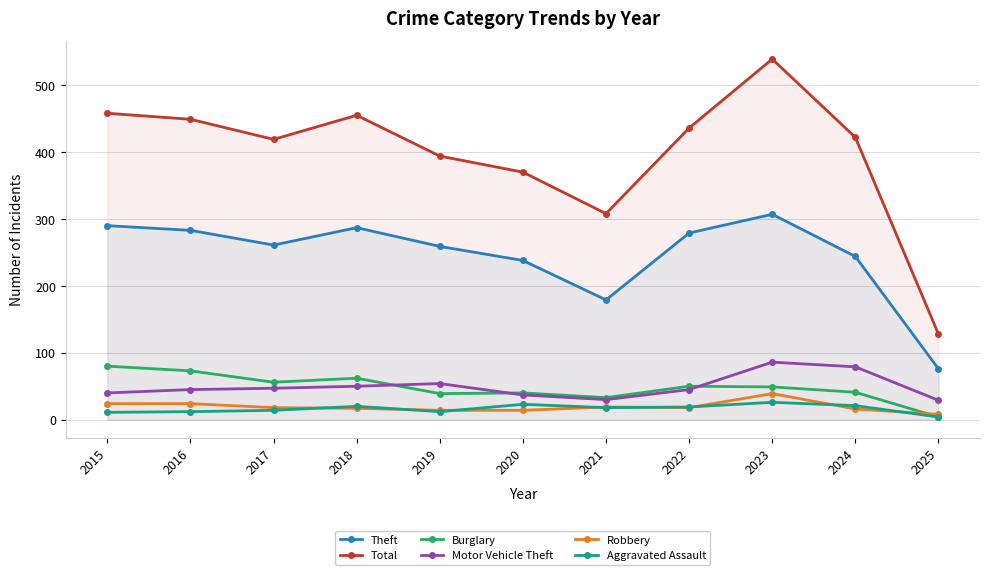

Reading left to right, list all the values displayed in this chart.

Theft: 2015=290	2016=283	2017=261	2018=287	2019=259	2020=238	2021=179	2022=279	2023=307	2024=244	2025=76
Total: 2015=458	2016=449	2017=419	2018=455	2019=394	2020=370	2021=308	2022=436	2023=539	2024=422	2025=128
Burglary: 2015=80	2016=73	2017=56	2018=62	2019=39	2020=40	2021=33	2022=50	2023=49	2024=41	2025=4
Motor Vehicle Theft: 2015=40	2016=45	2017=47	2018=50	2019=54	2020=37	2021=30	2022=45	2023=86	2024=79	2025=29
Robbery: 2015=24	2016=24	2017=18	2018=17	2019=14	2020=14	2021=19	2022=18	2023=39	2024=16	2025=8
Aggravated Assault: 2015=11	2016=12	2017=14	2018=20	2019=12	2020=23	2021=18	2022=19	2023=26	2024=21	2025=4